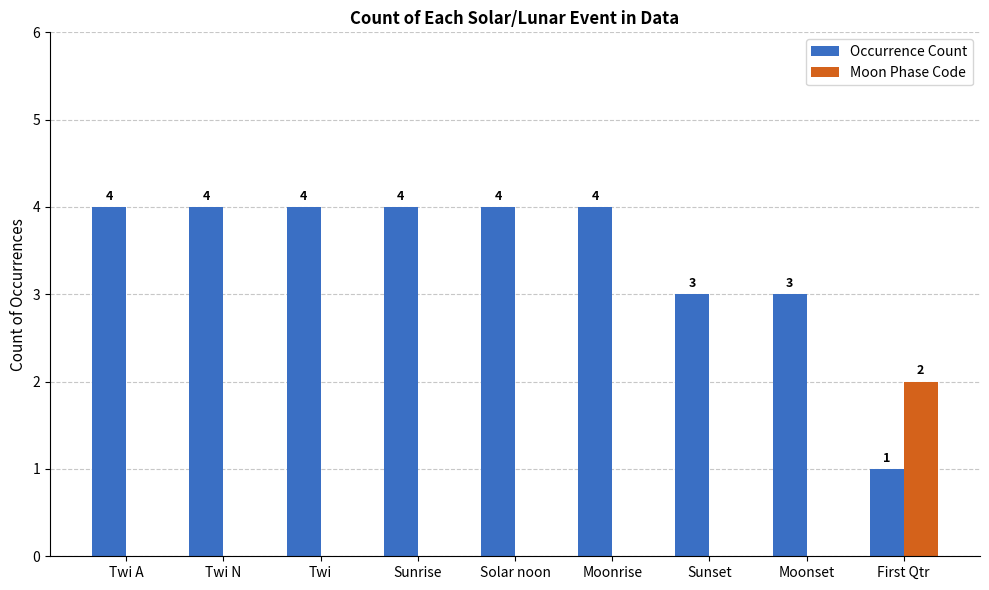

How many groups of bars are there?

9